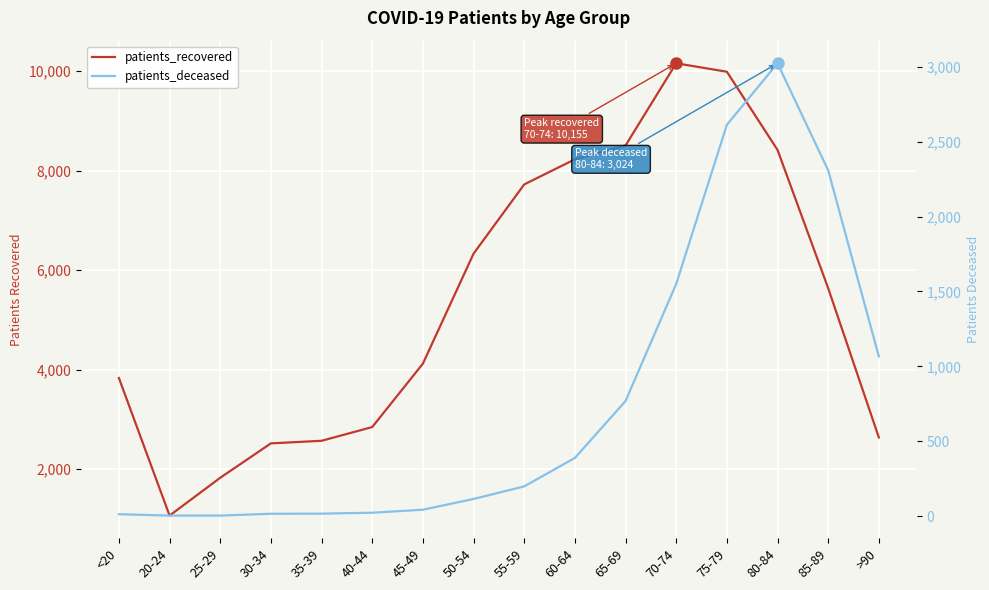

Where is the first local maximum for patients_deceased?

80-84